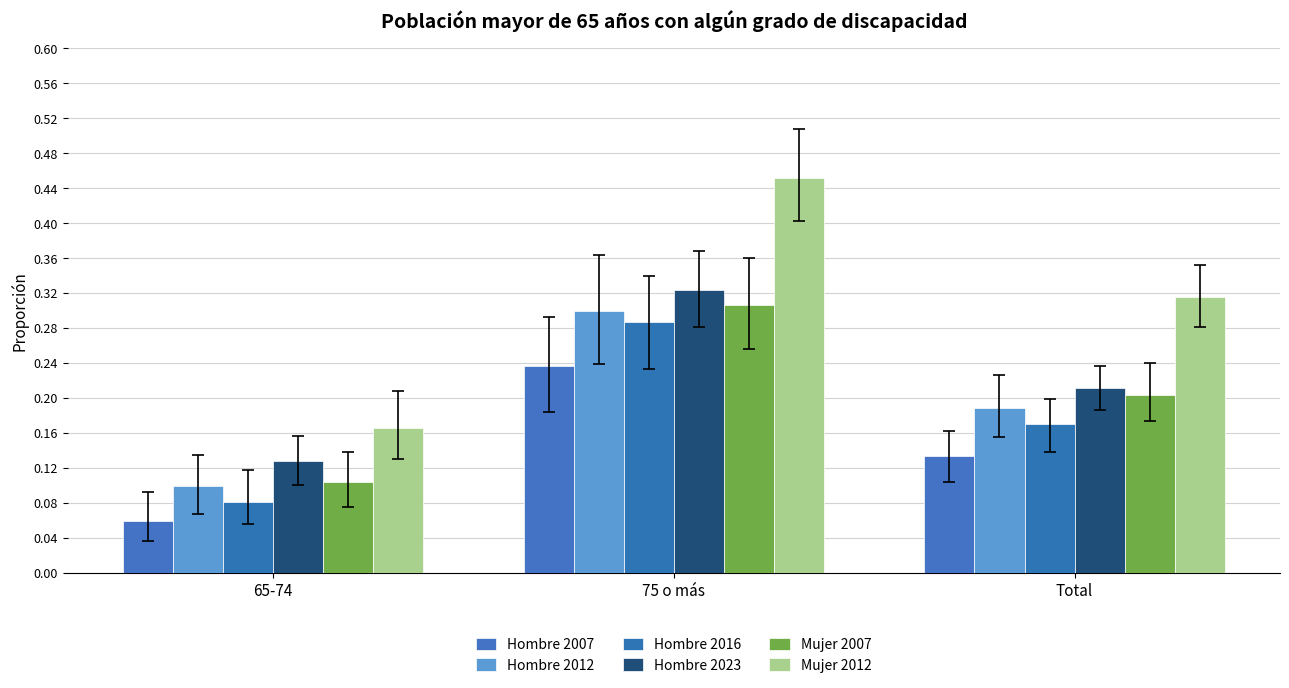

List the labels in order of Hombre 2023 value, largest first.

75 o más, Total, 65-74